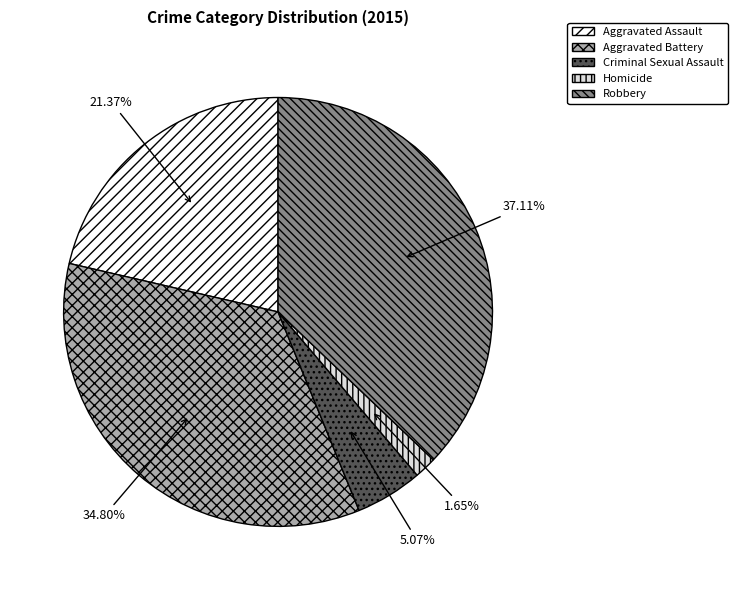

Rank the categories by value from lowest to highest.

Homicide, Criminal Sexual Assault, Aggravated Assault, Aggravated Battery, Robbery